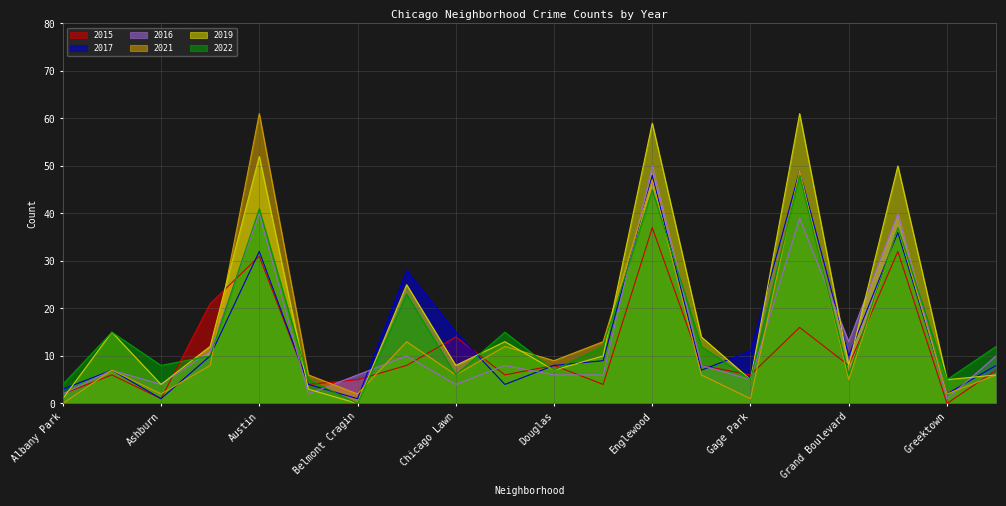

What is the difference between the 2017 values at Douglas and Belmont Cragin?

7